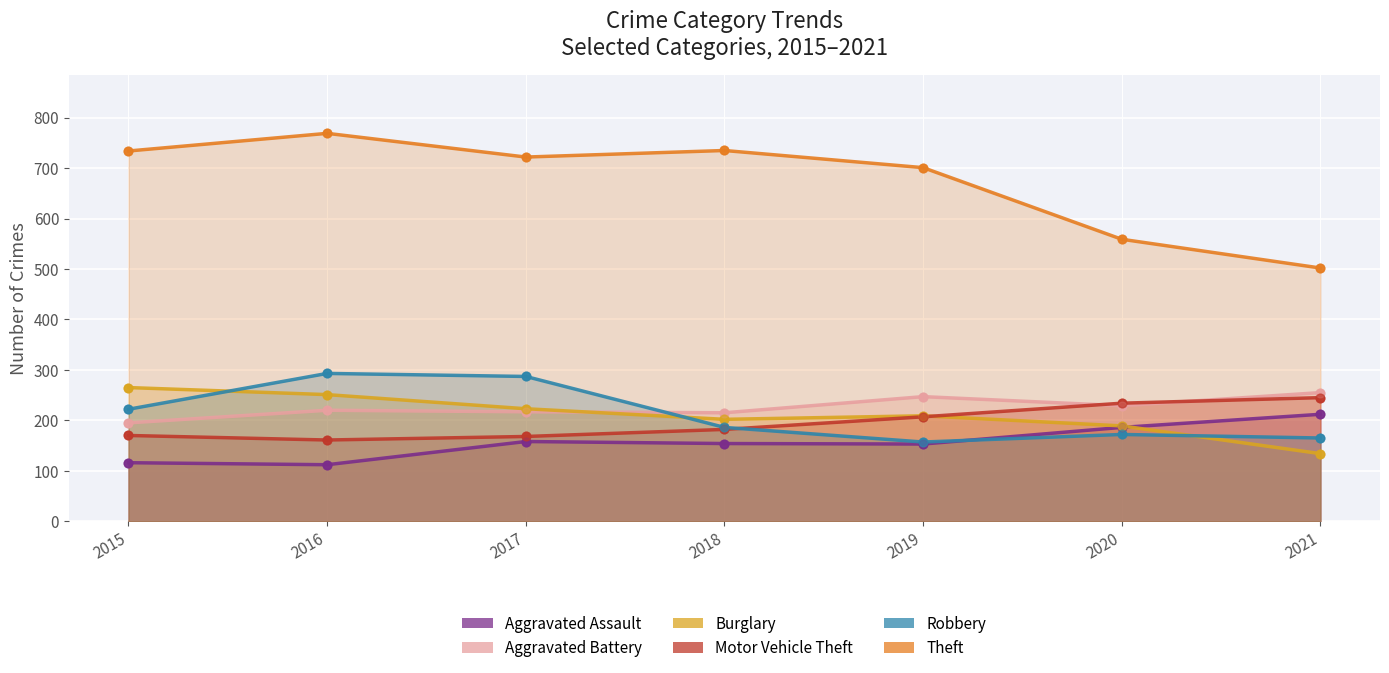

At how many categories does at least one series exceed 425?

7